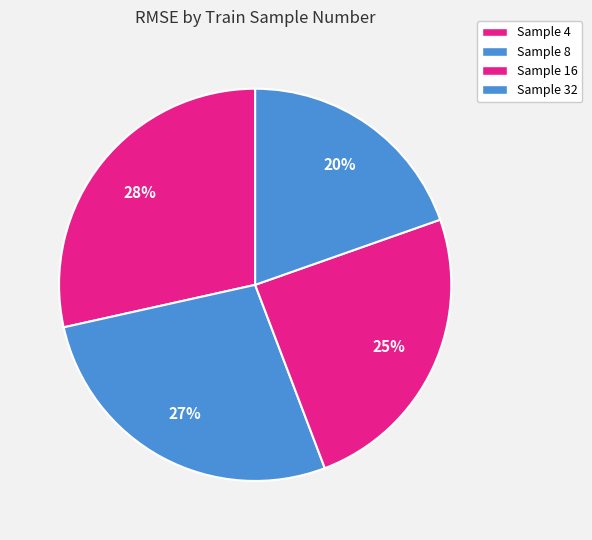

How many slices are in this pie chart?

4